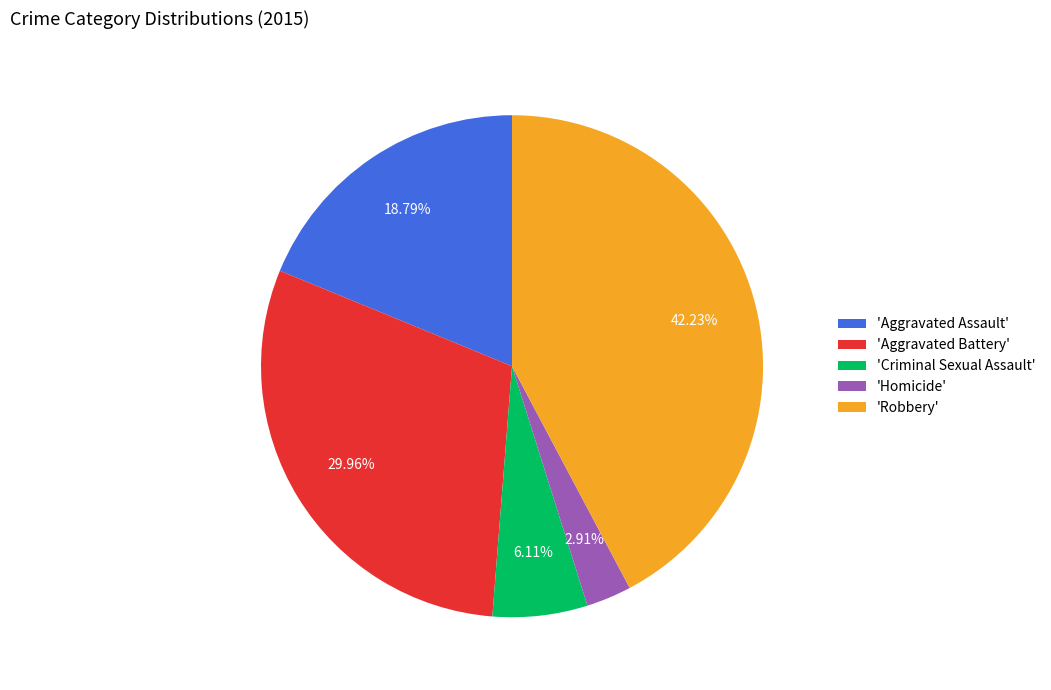

Does 'Criminal Sexual Assault' account for over 50% of the chart?

No